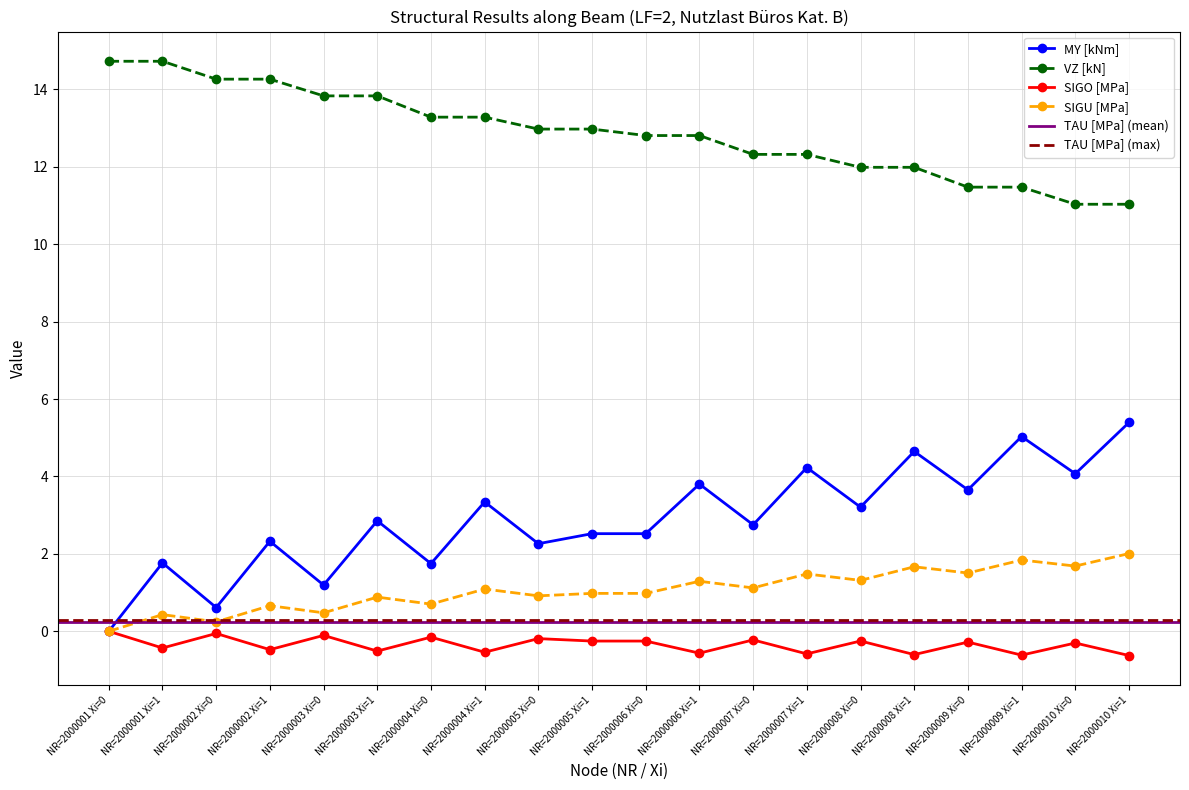

Is this an area chart (filled region under the line)?

No